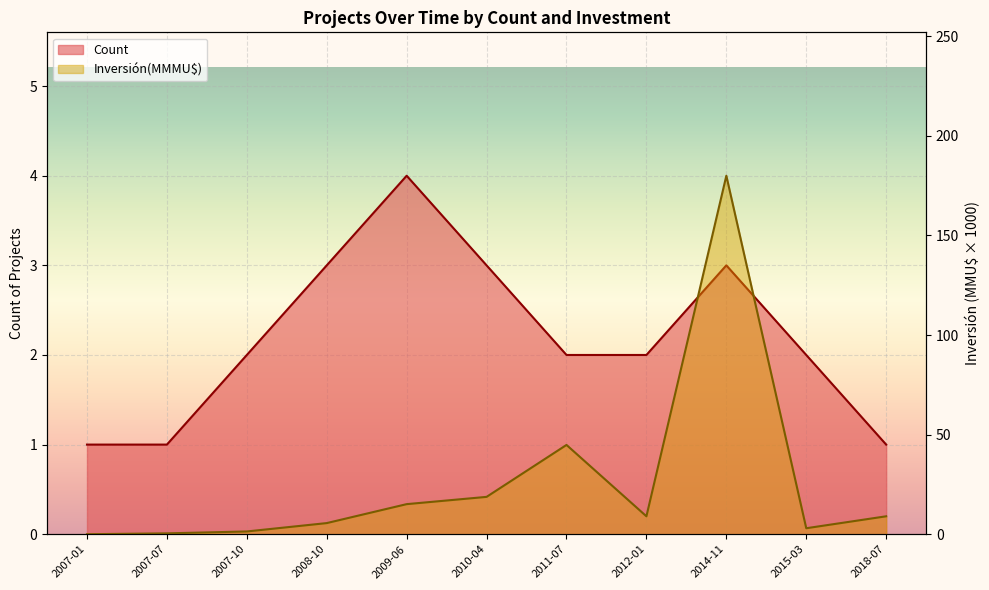

Rank the series by their maximum value, from highest to lowest.

Inversión(MMU$), Count